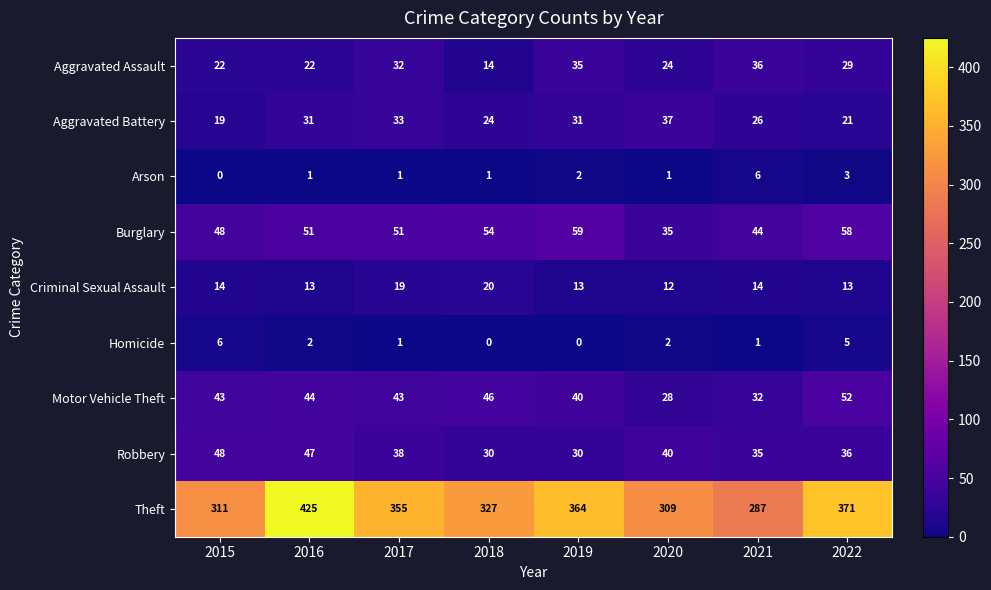

What is the sum of the Motor Vehicle Theft values at 2021 and 2022?

84